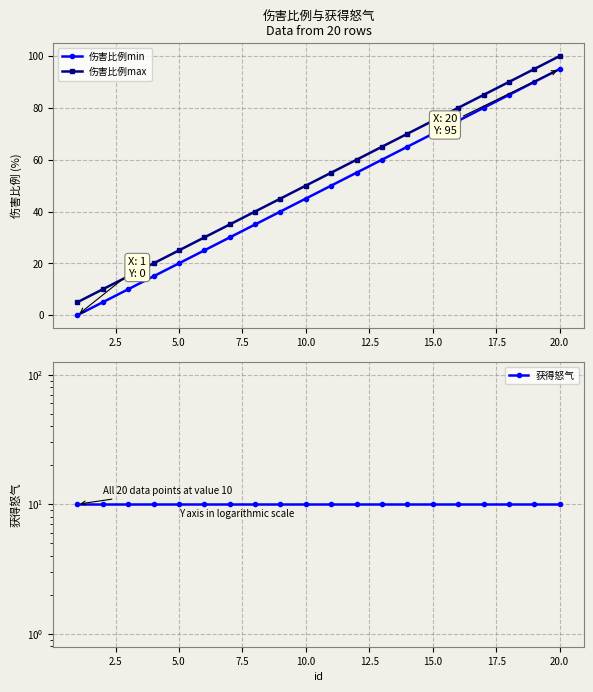

True or false: 伤害比例min has more than 2 interior local peaks.

False